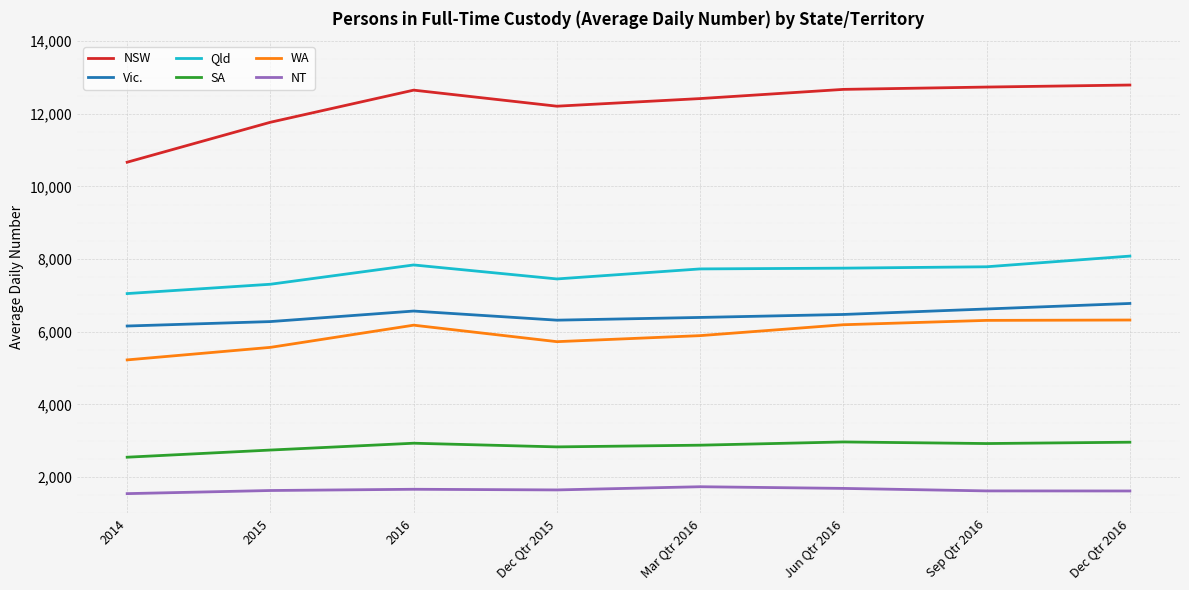

True or false: WA and NSW cross at least once.

False